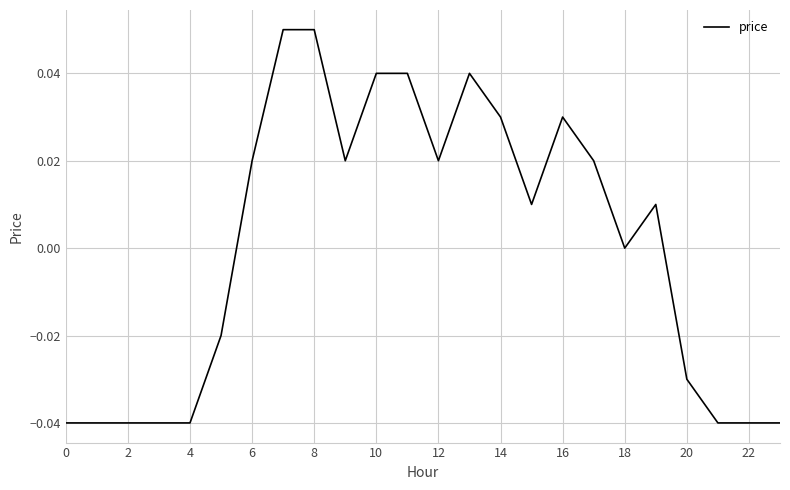

What is the greatest value displayed?

0.1